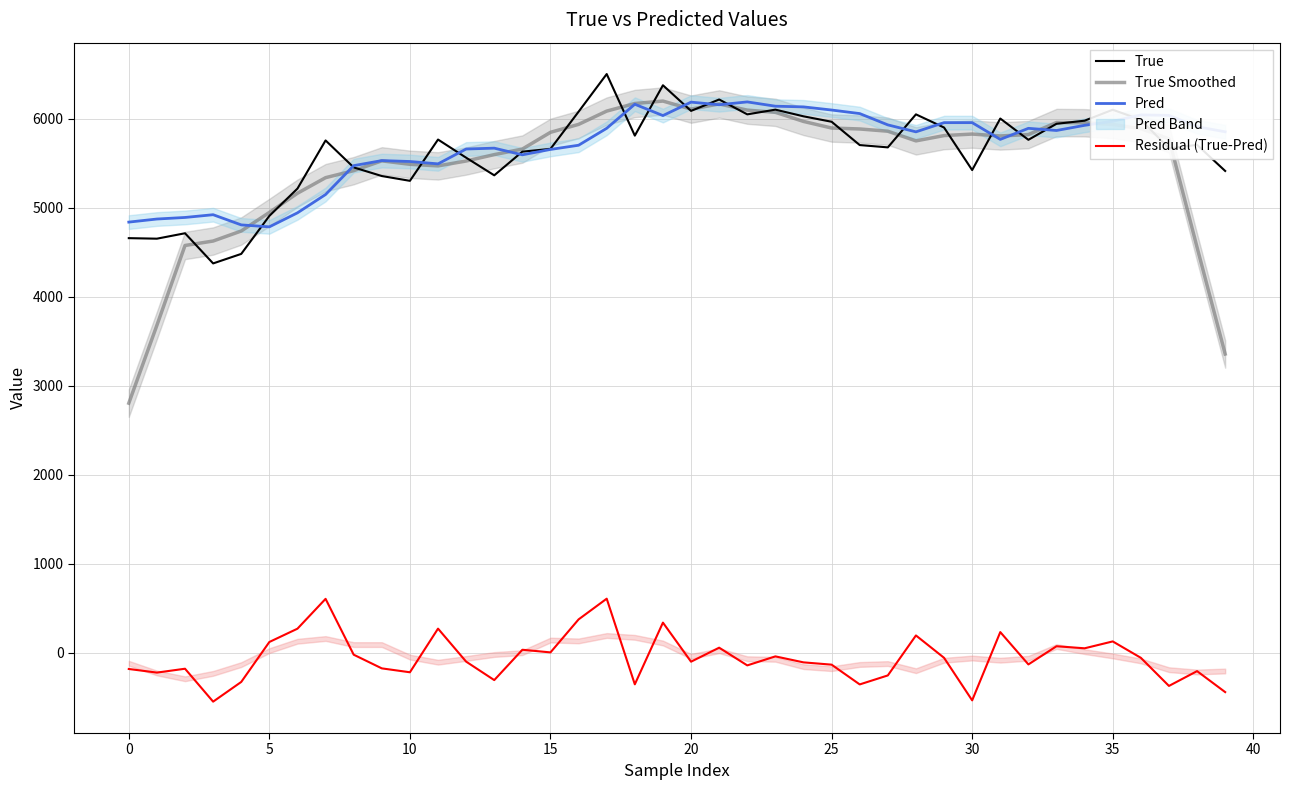

Where is the first local minimum for True Smoothed?

11